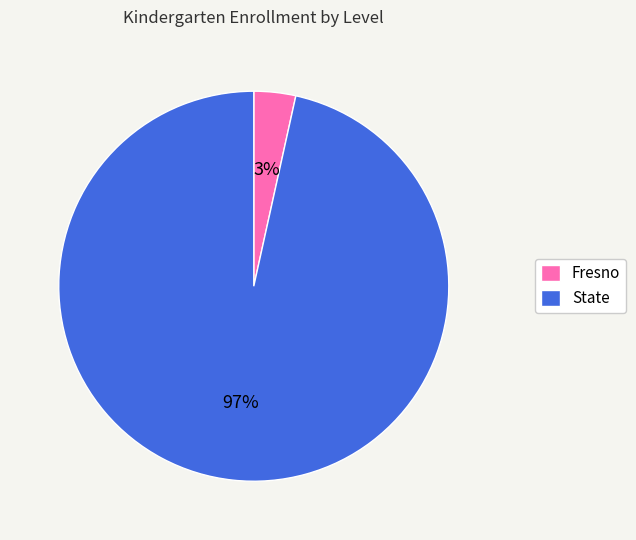

Is it true that Fresno is 3% of the pie?

True